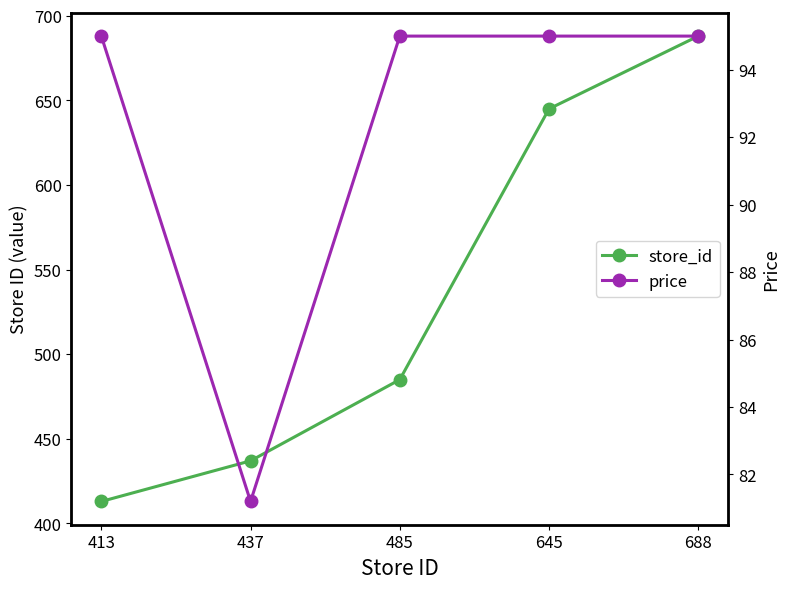

How many data points in store_id are above 485?

2